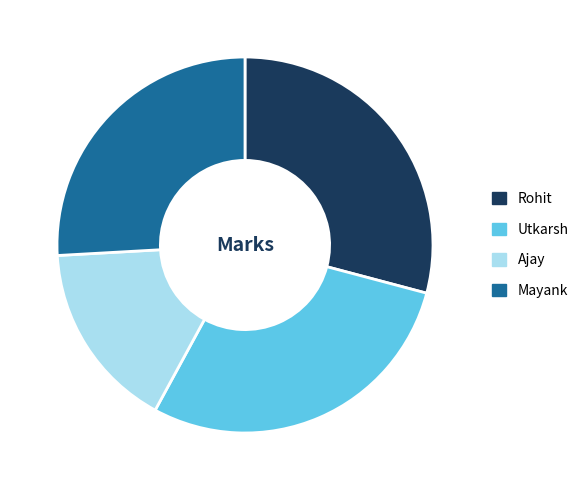

Count the number of slices in the pie.

4